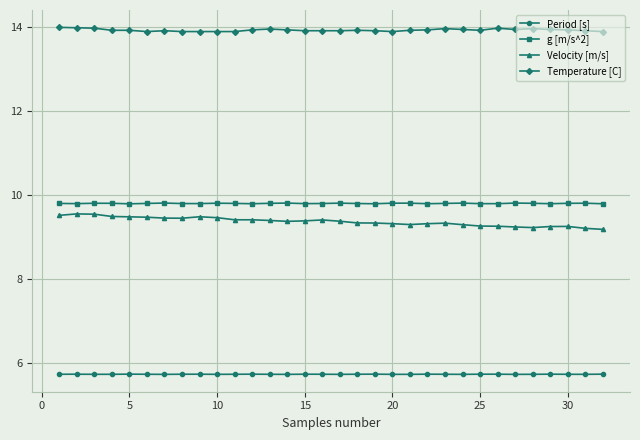

True or false: Period [s] and Temperature [C] cross at least once.

False